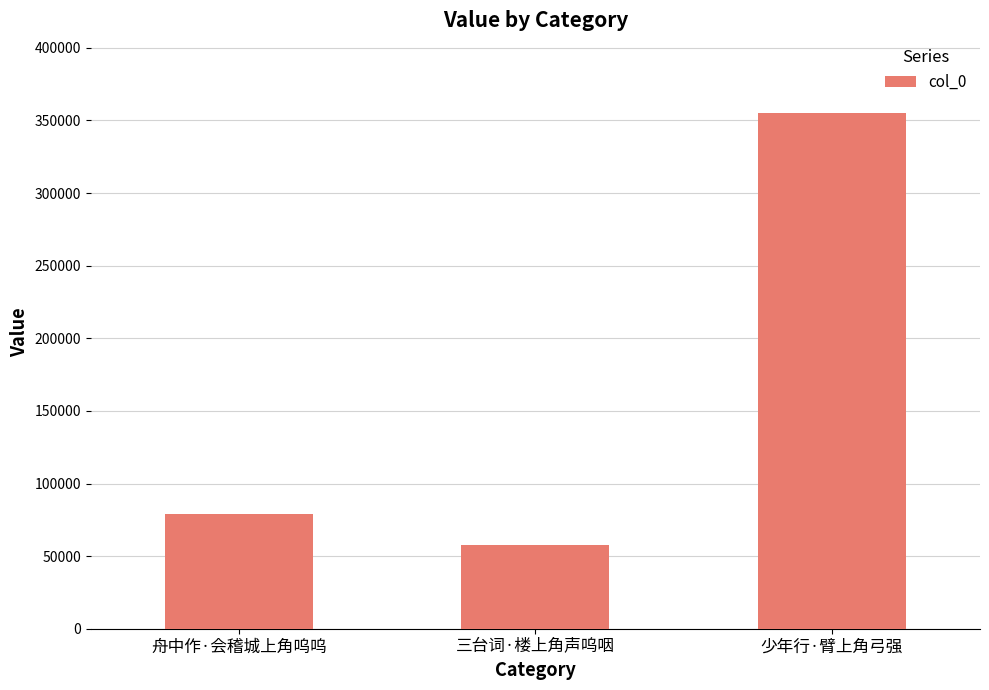

What position from the right is 少年行·臂上角弓强?

1